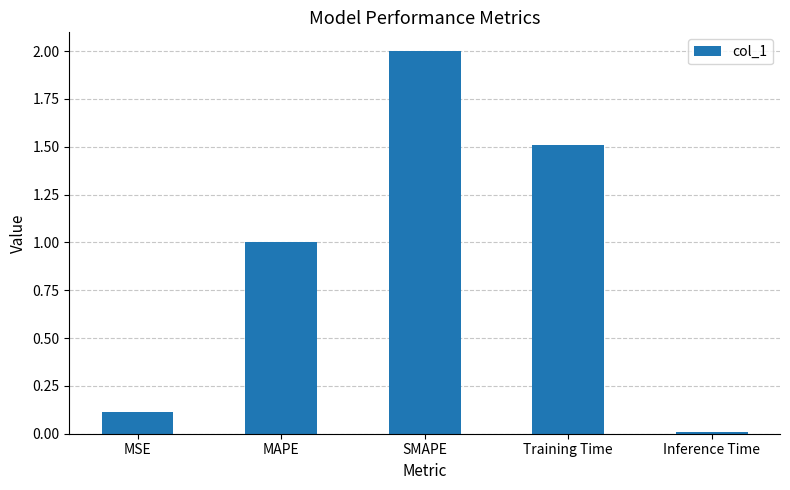

Rank the categories by value from lowest to highest.

Inference Time, MSE, MAPE, Training Time, SMAPE